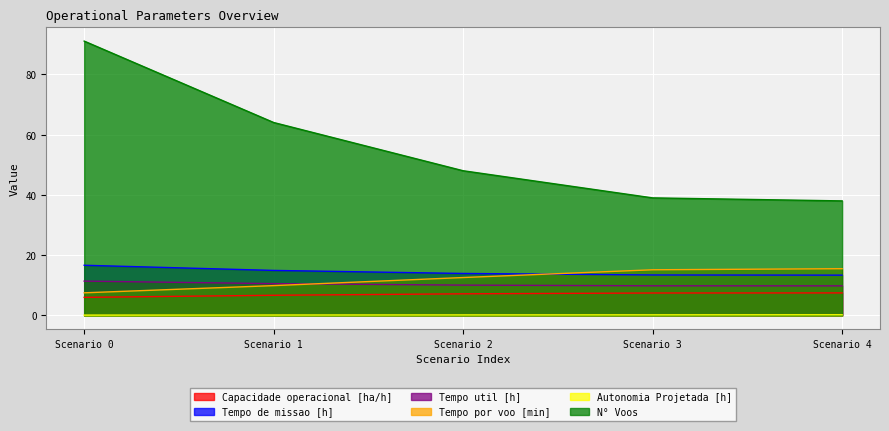

What are all the series names shown in the legend?

Capacidade operacional [ha/h], Tempo de missao [h], Tempo util [h], Tempo por voo [min], Autonomia Projetada [h], N° Voos